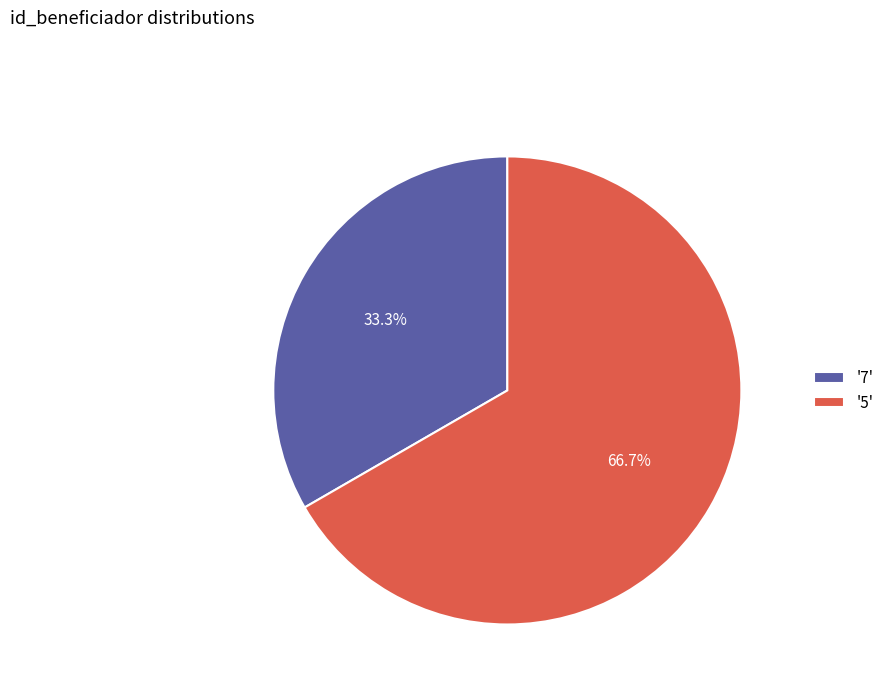

Rank the categories by value from highest to lowest.

'5', '7'